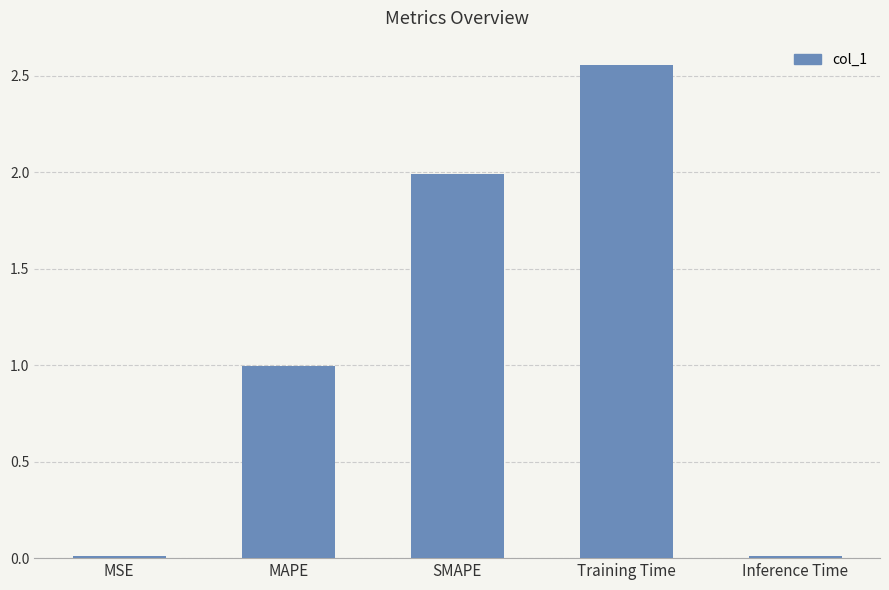

What is the label of the 4th bar from the right?

MAPE